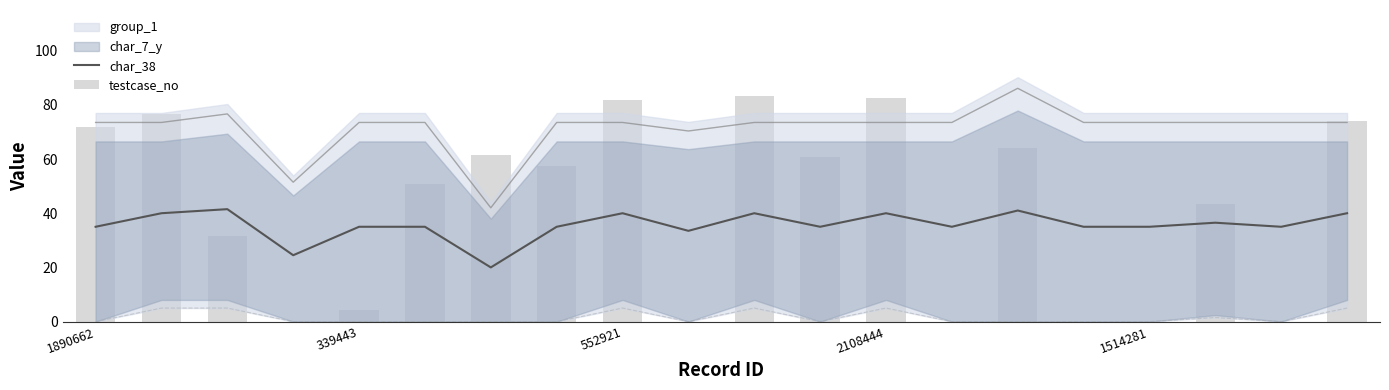

What is the minimum value for char_38?

20.0